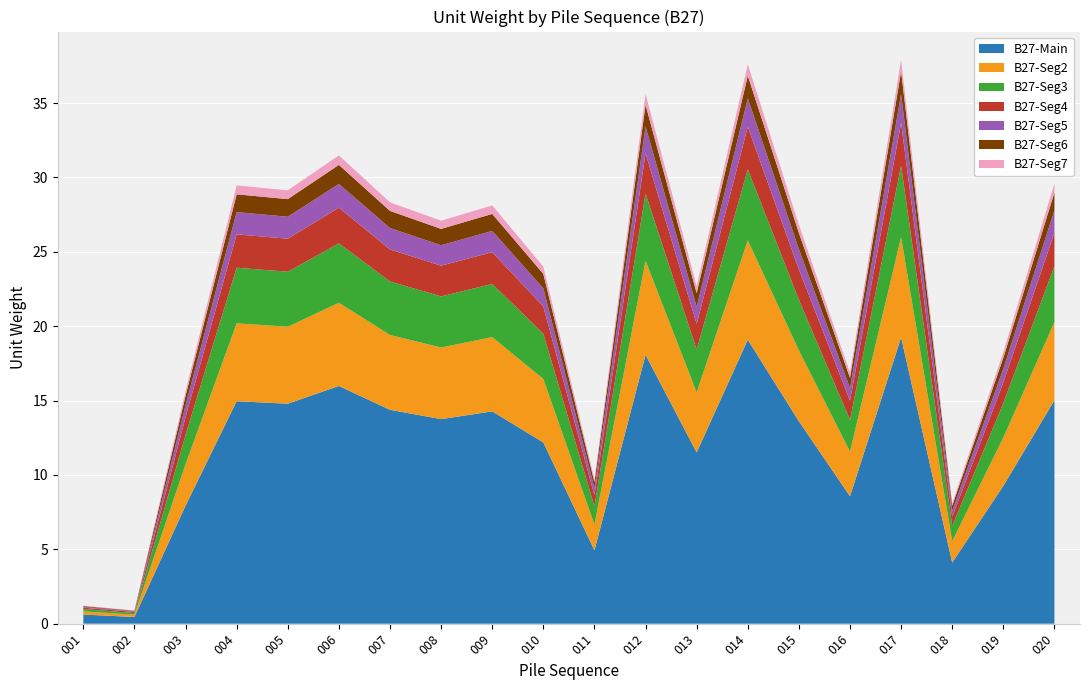

Reading right to left, list all the values displayed in this chart.

020=15.0	019=9.3	018=4.1	017=19.2	016=8.6	015=13.6	014=19.1	013=11.5	012=18.1	011=4.9	010=12.2	009=14.3	008=13.8	007=14.4	006=16.0	005=14.8	004=15.0	003=7.9	002=0.4	001=0.6